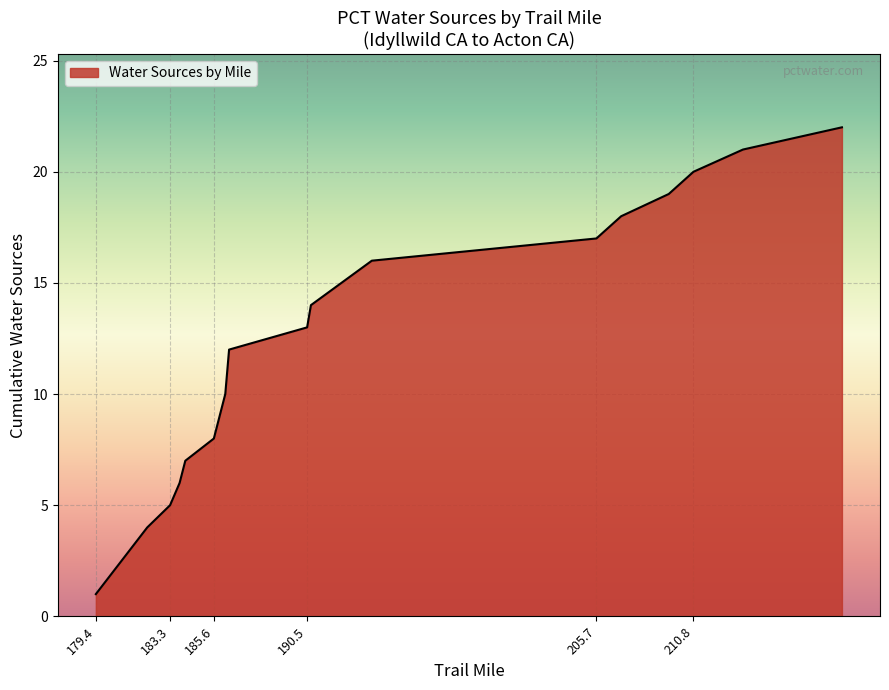

What is the difference between the maximum and minimum values?

21